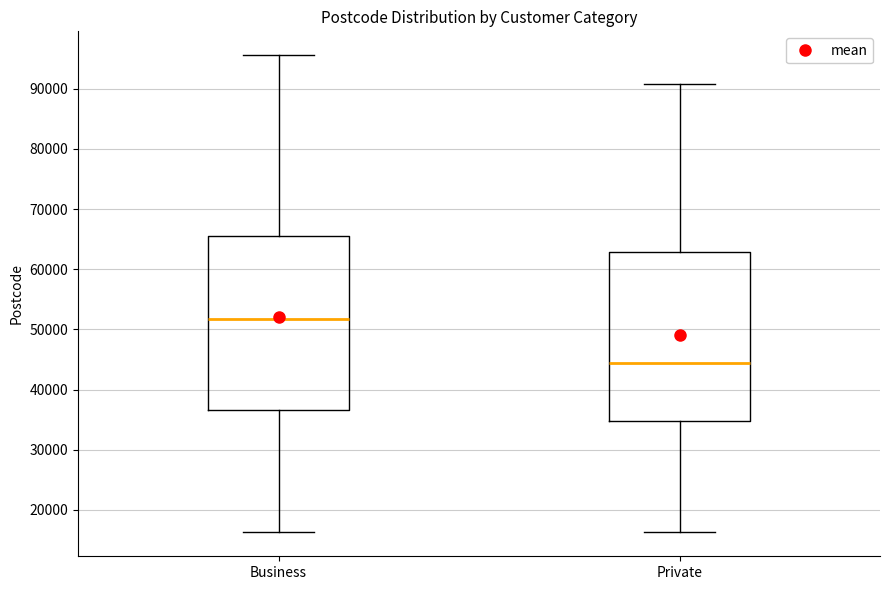

Which box's median line is the lowest?

Private